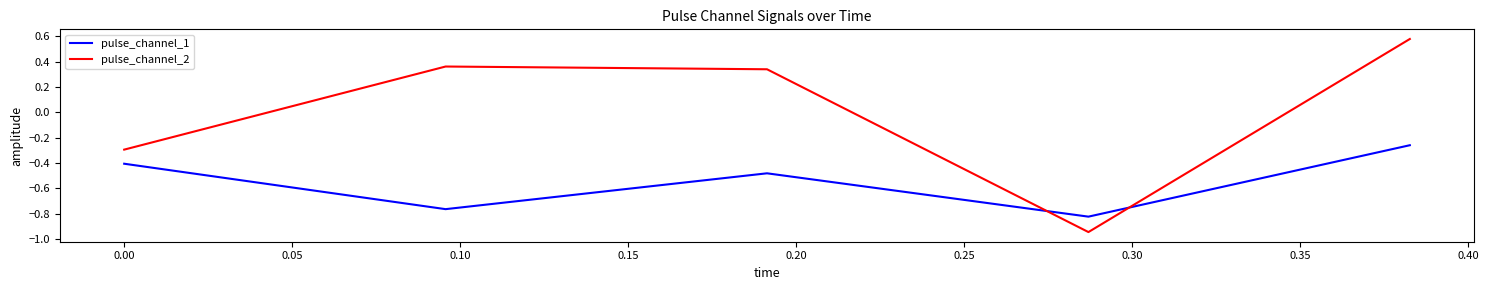

Which series has the largest total across all categories?

pulse_channel_2